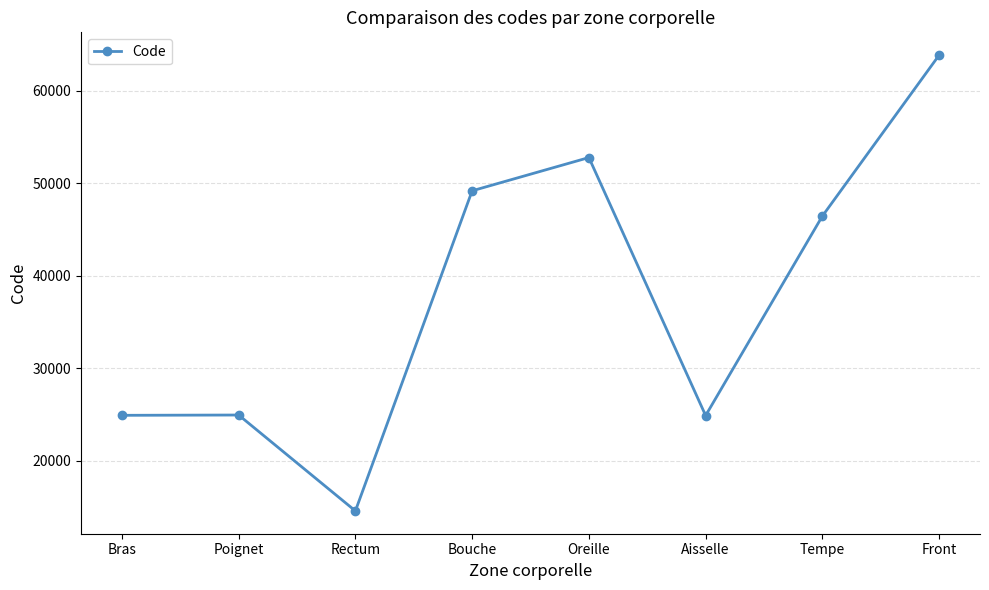

What is the smallest value displayed?

14544